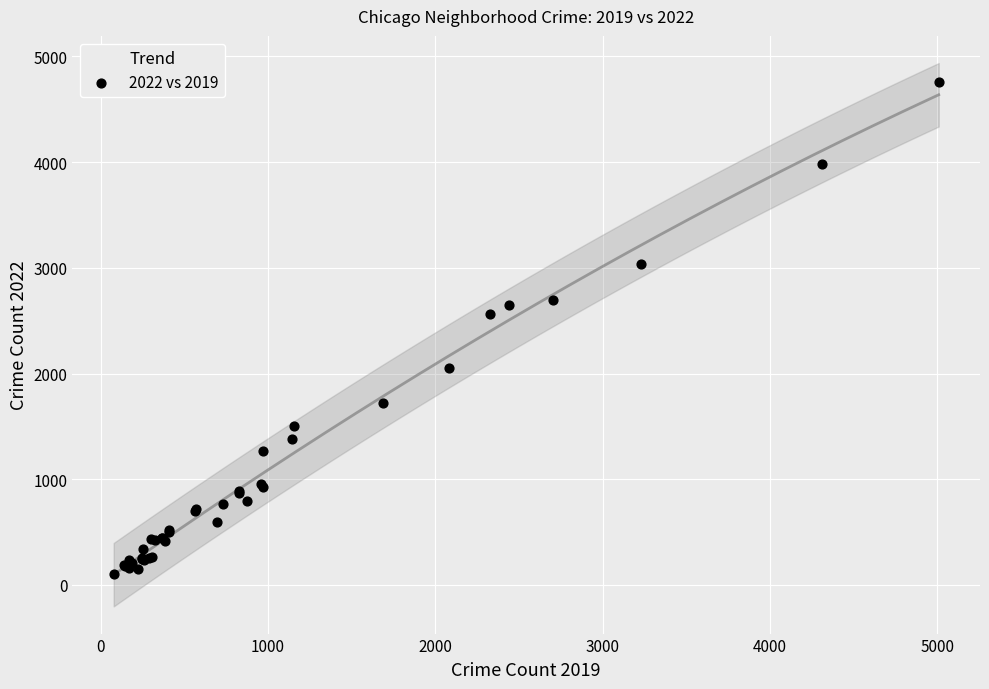

What Y value in the scatter plot is closest to 2430?

2566